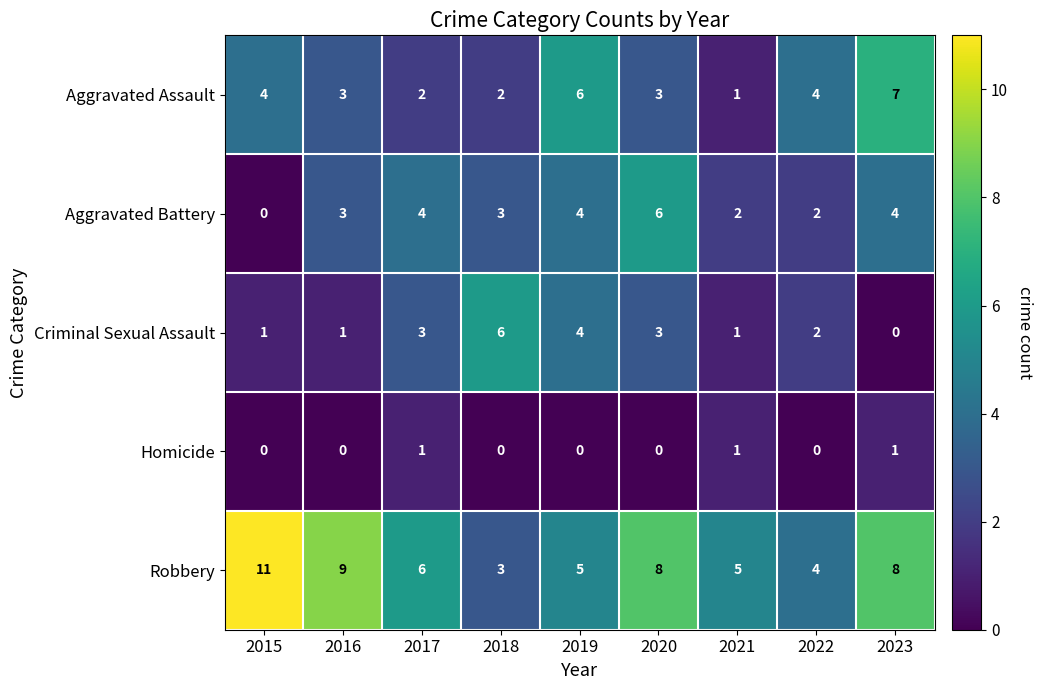

At which label does Robbery reach its minimum?

2018